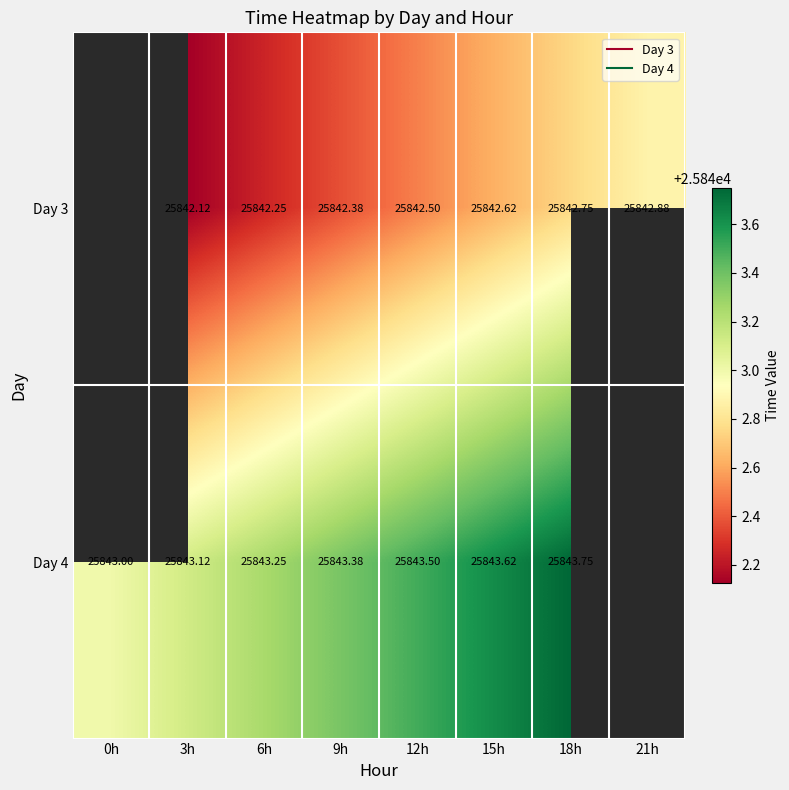

What is the difference between the Day 3 values at 9h and 6h?

0.1